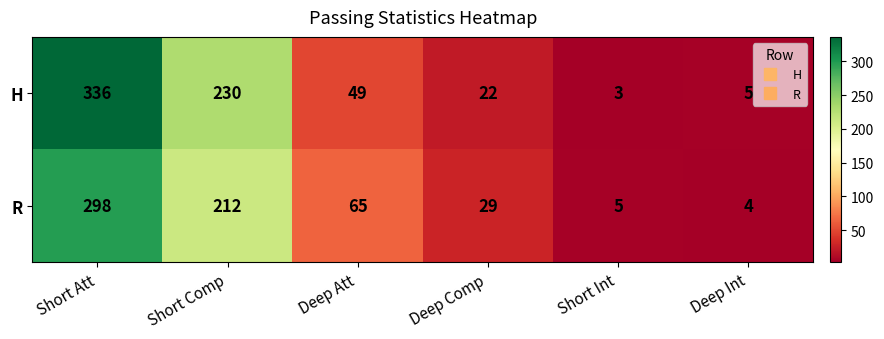

At which category does the chart reach its minimum across all series?

Short Int